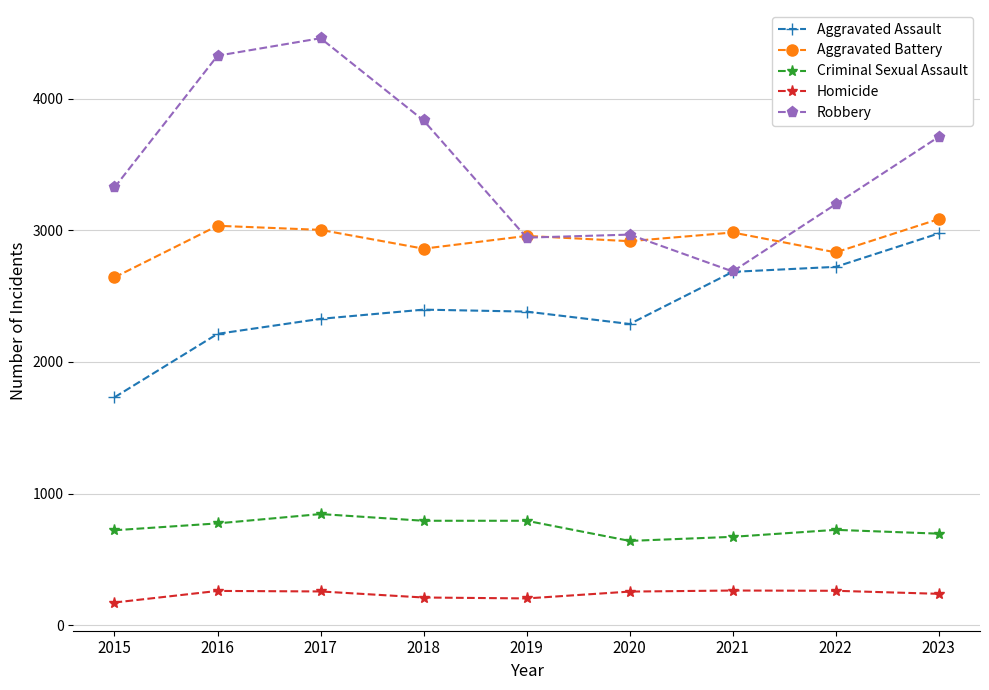

True or false: Homicide has more than 1 points higher than both neighbors.

True